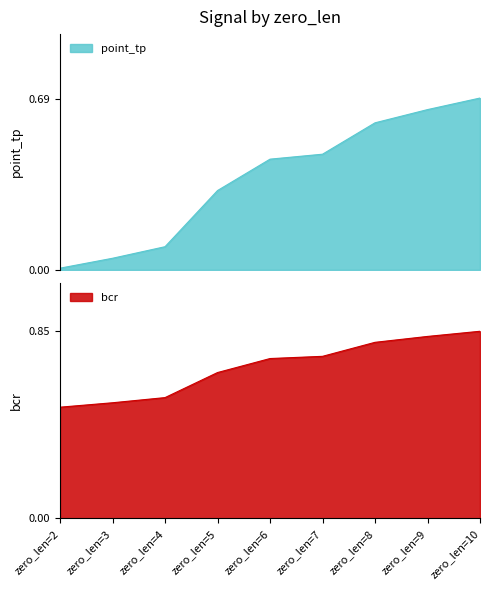

True or false: point_tp and bcr cross at least once.

False